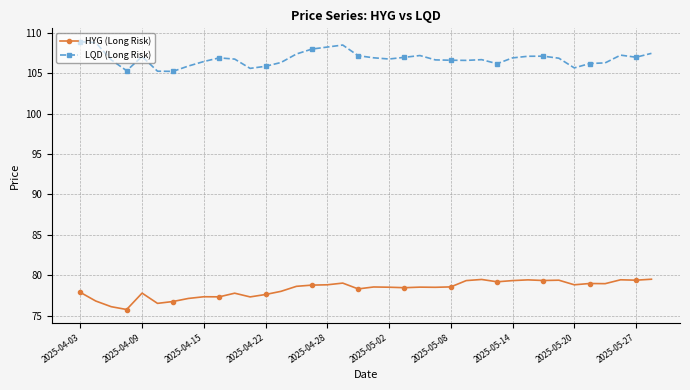

In LQD (Long Risk), how many points are higher than both neighbors (excluding endpoints)?

7